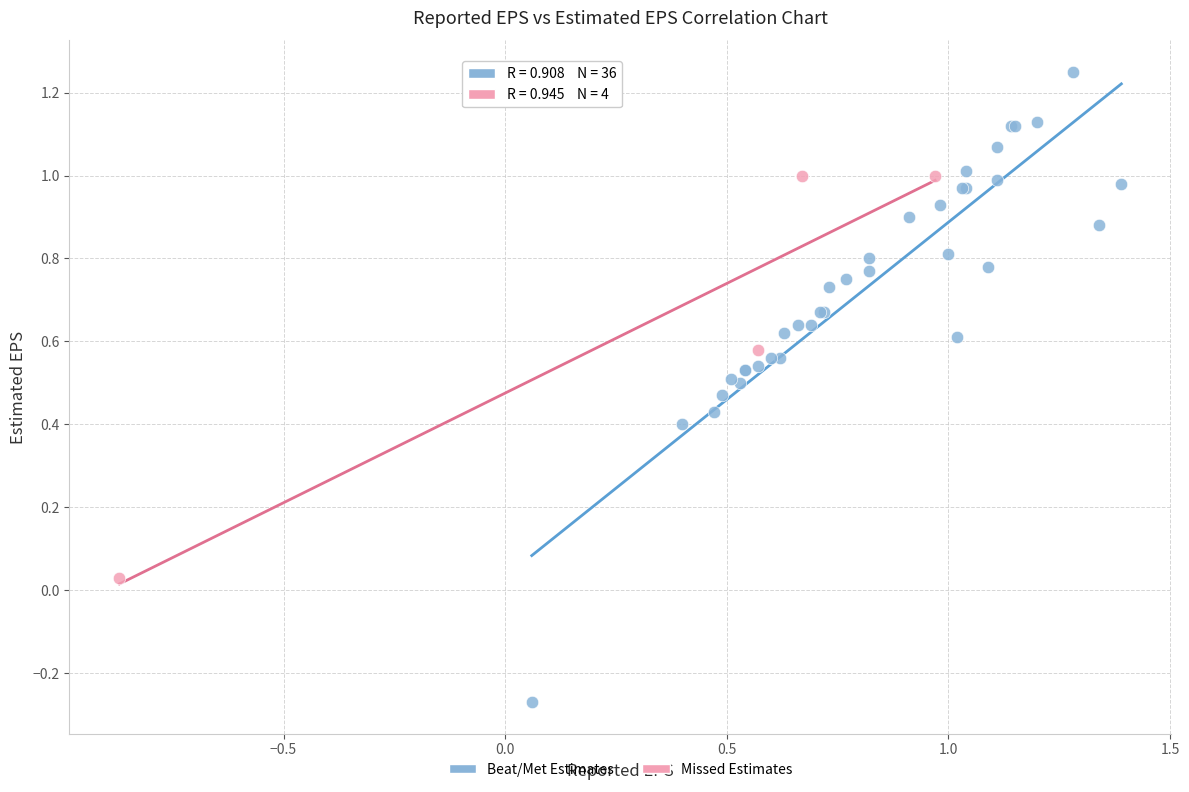

Which series contains the highest Y value?

Beat/Met Estimates